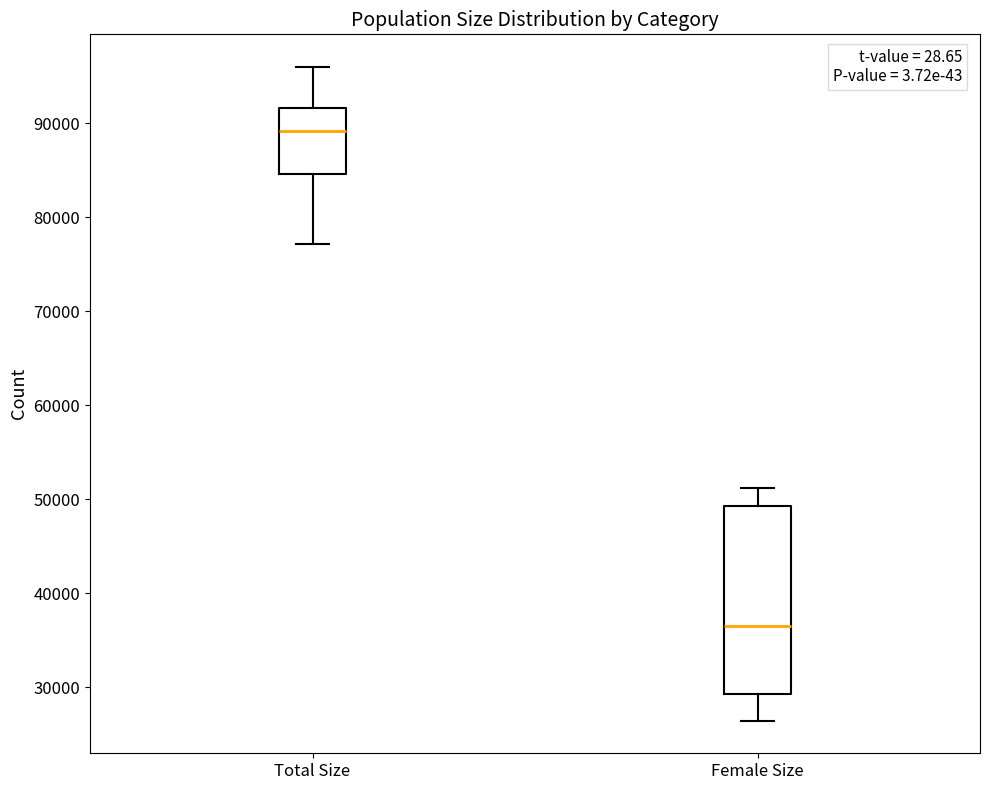

Reading left to right, read every box against the y-axis: the position of its median line, the range the box covers, and the ends of its whiskers. The values are not printed on the chart, so give them approximately, as read against the axis.

Total Size: median 89000, box 85000 to 92000, whiskers 77000 to 96000
Female Size: median 36000, box 29000 to 49000, whiskers 26000 to 51000